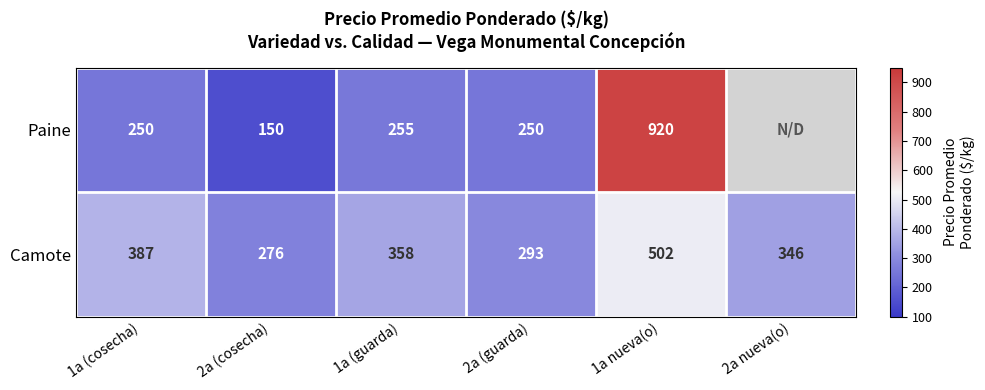

At which label does Camote first exceed 358?

1a (cosecha)